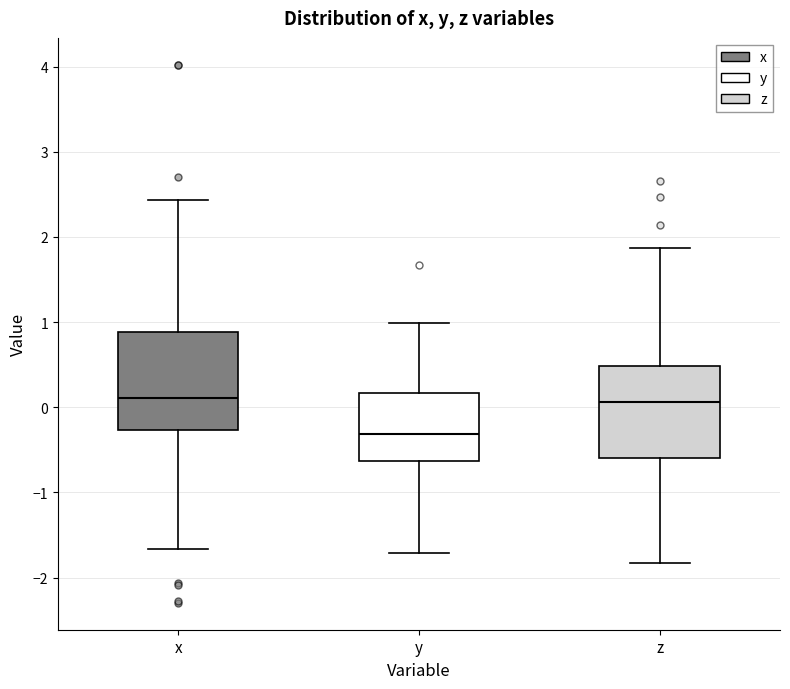

Which box has the lowest median line?

y